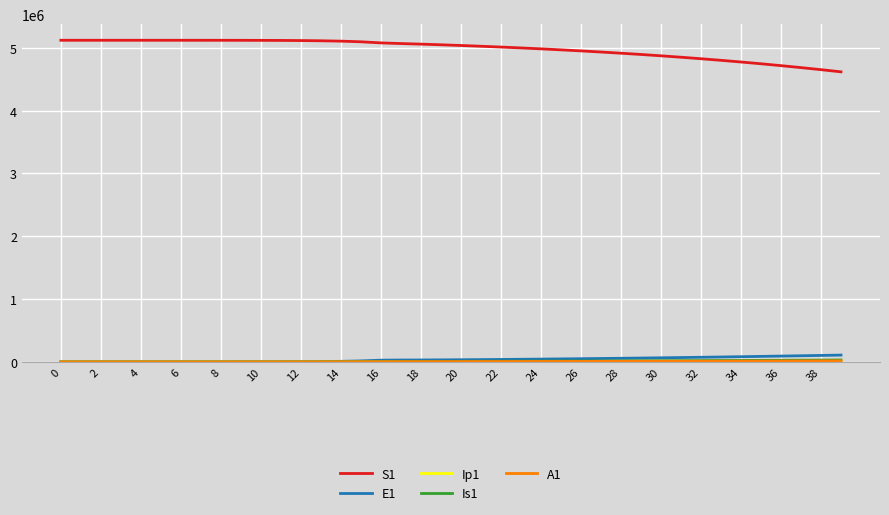

What is the maximum value for S1?

5120500.0